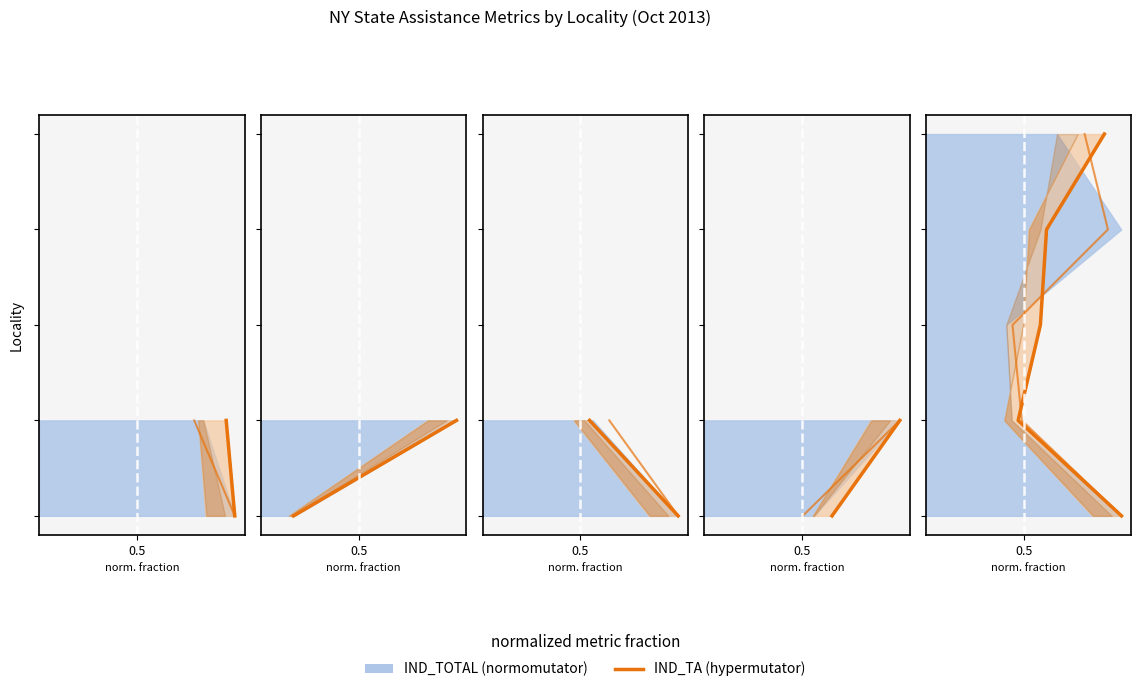

True or false: IND_TA (hypermutator) and HH_NTA cross at least once.

False